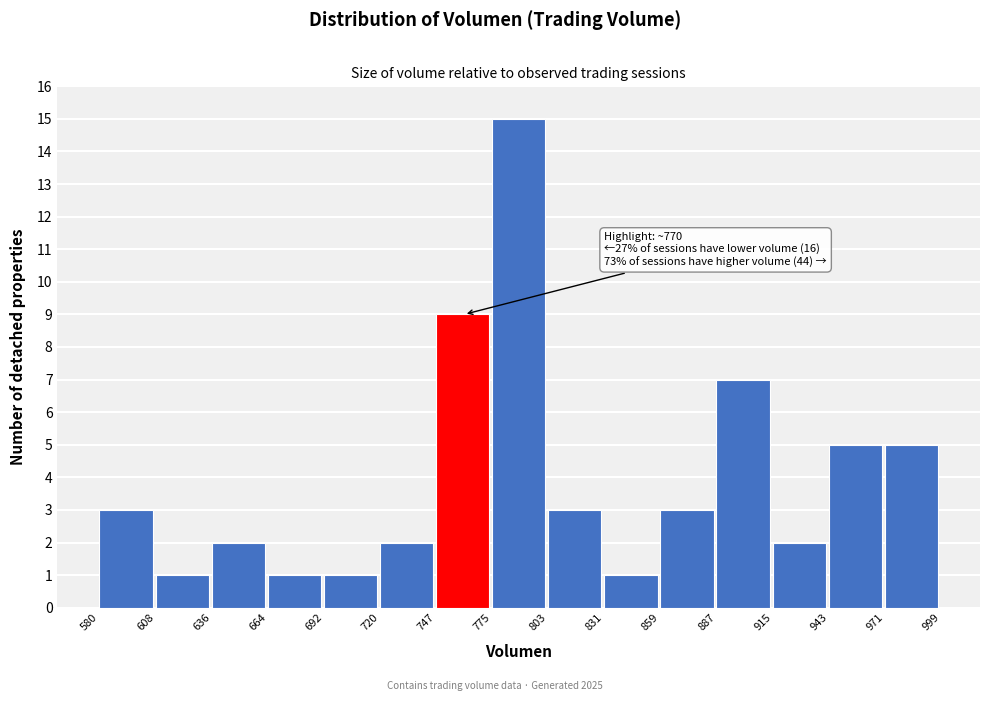

Which range on the x-axis has the tallest bar?

775 to 803